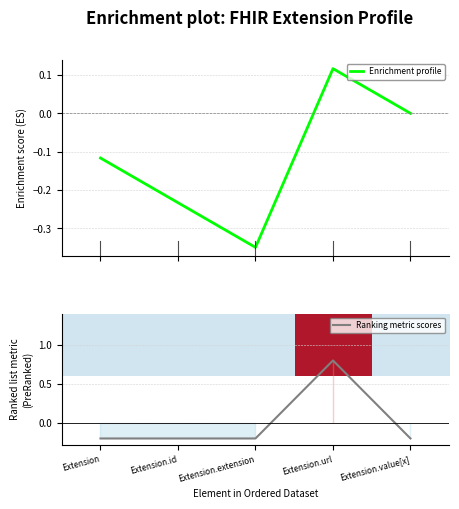

What is the difference between the maximum and second lowest values in the Ranking metric scores series?

1.0